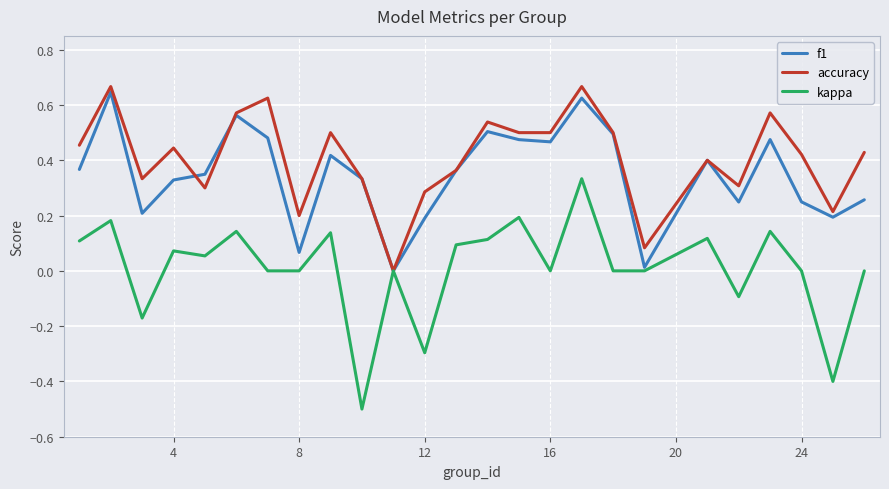

Which series has the largest total across all categories?

accuracy